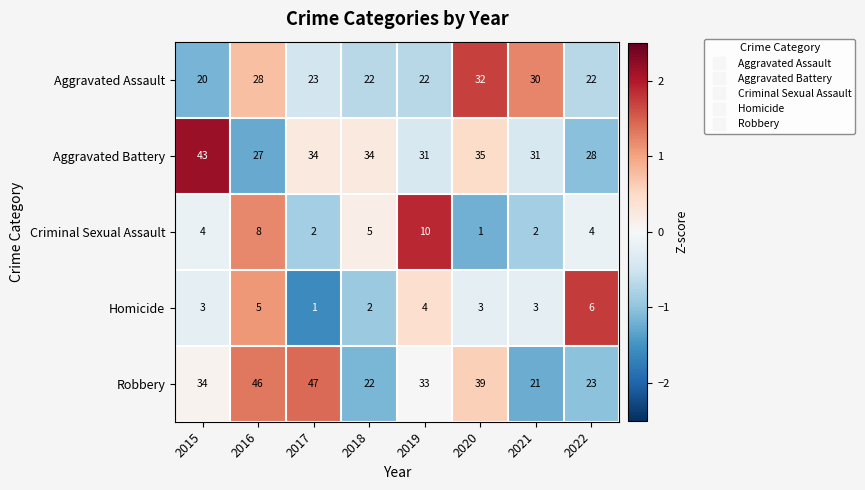

Which category has the highest value in the Criminal Sexual Assault series?

2019